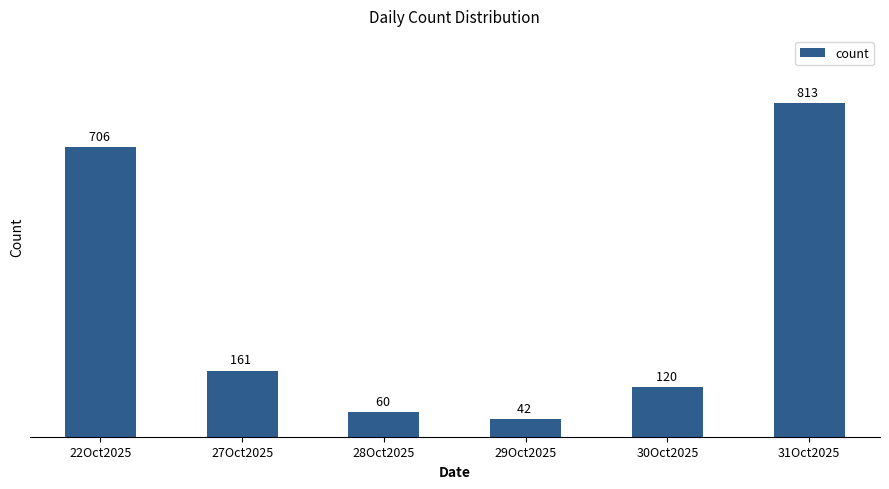

Rank the categories by value from lowest to highest.

29Oct2025, 28Oct2025, 30Oct2025, 27Oct2025, 22Oct2025, 31Oct2025